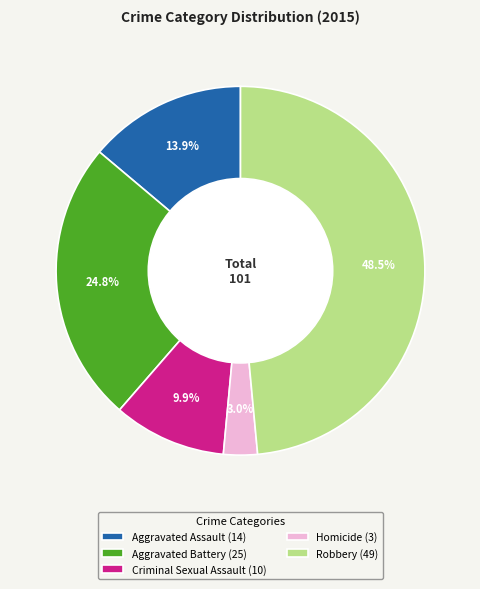

Which slice is the smallest?

Homicide